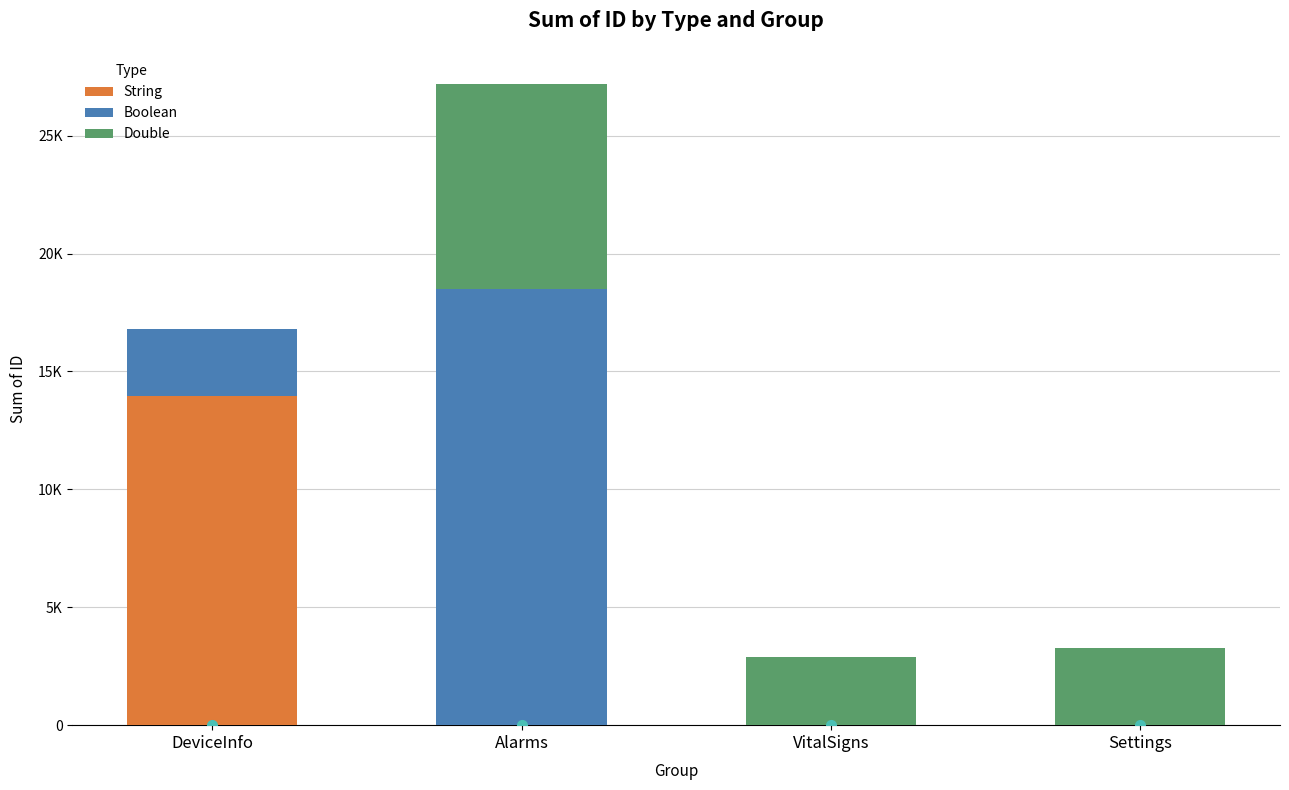

At Settings, list the series in order from smallest to largest.

String, Boolean, Double